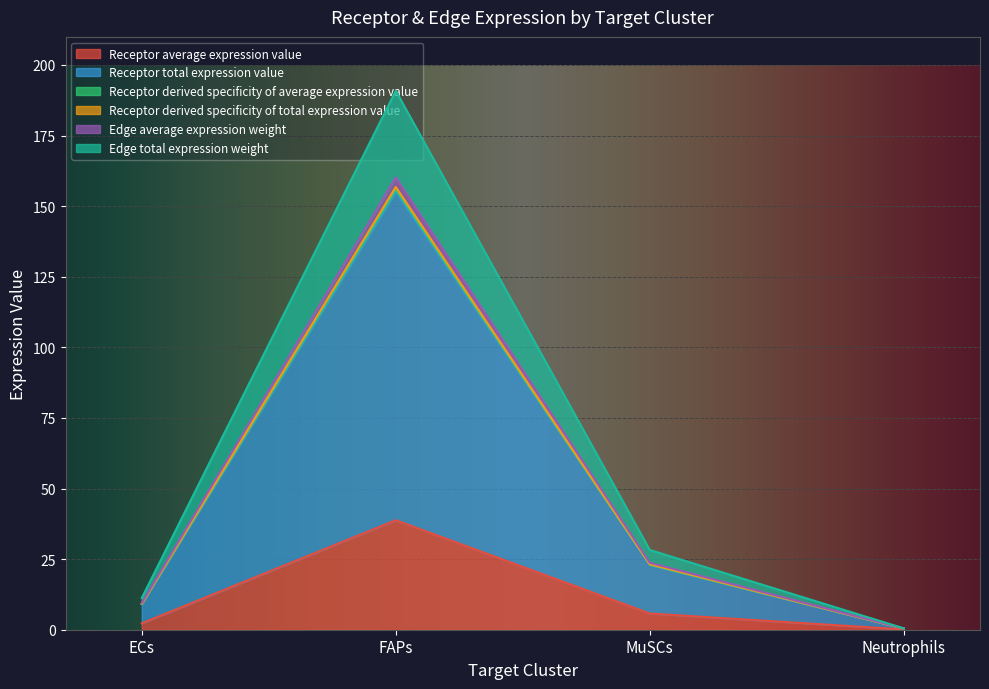

What is the approximate value of Receptor average expression value at FAPs?

38.8